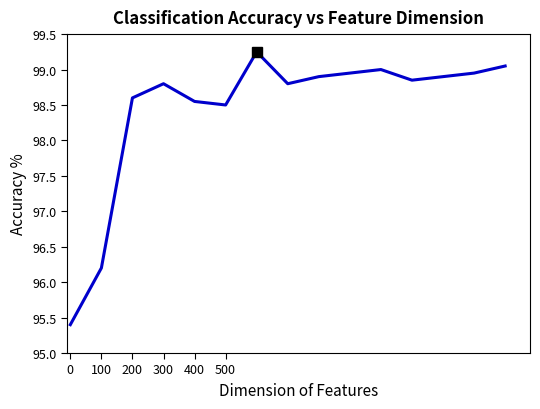

What is the smallest value displayed?

95.4